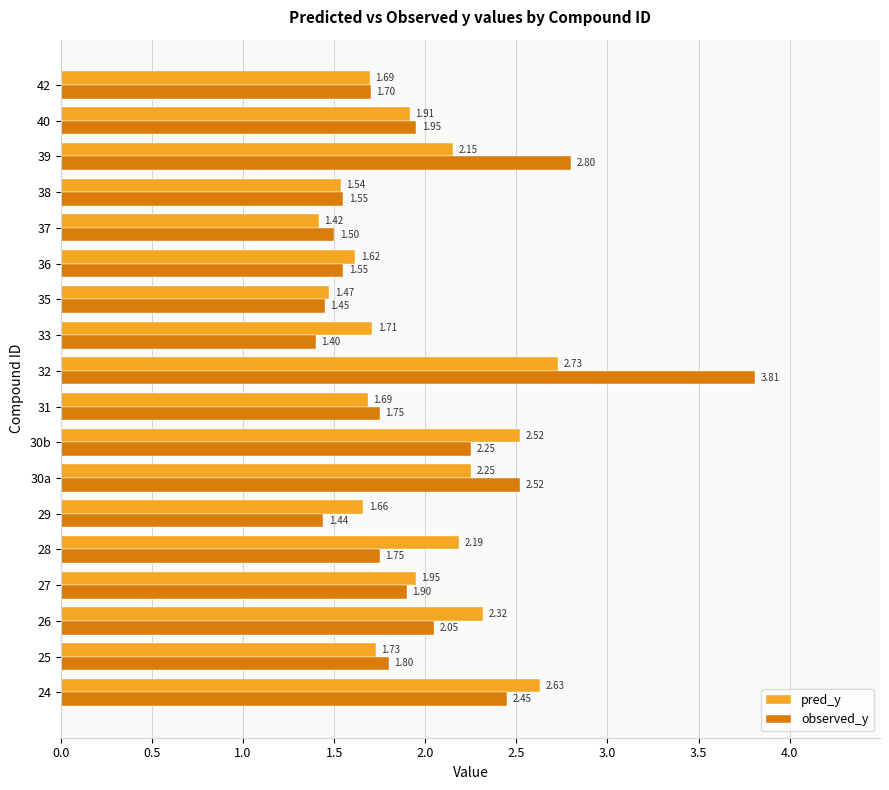

Rank the series at 27 from highest to lowest value.

pred_y, observed_y